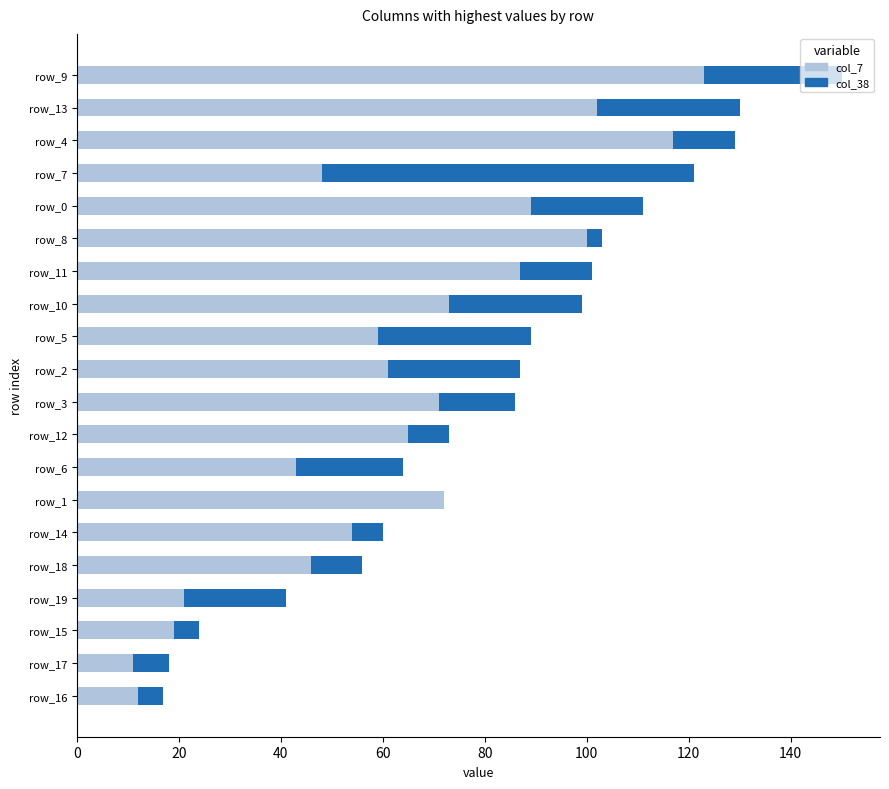

What are all the series names shown in the legend?

col_38, col_7